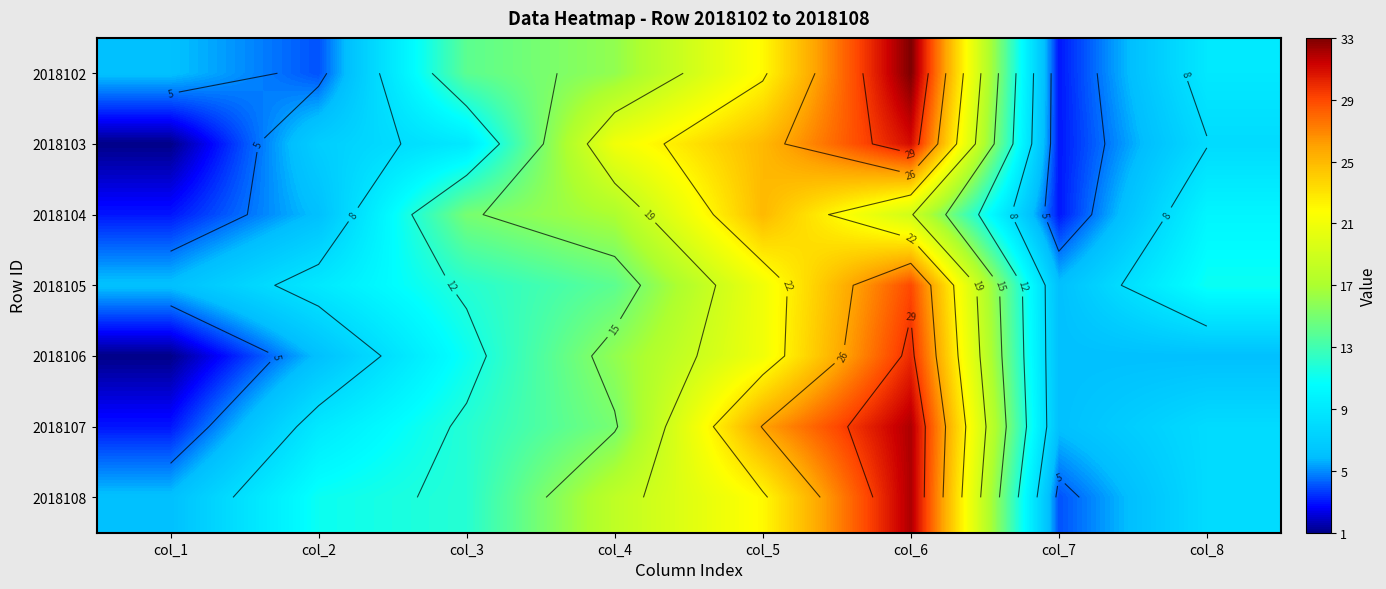

What is the difference between the maximum and minimum values in the 2018103 series?

30